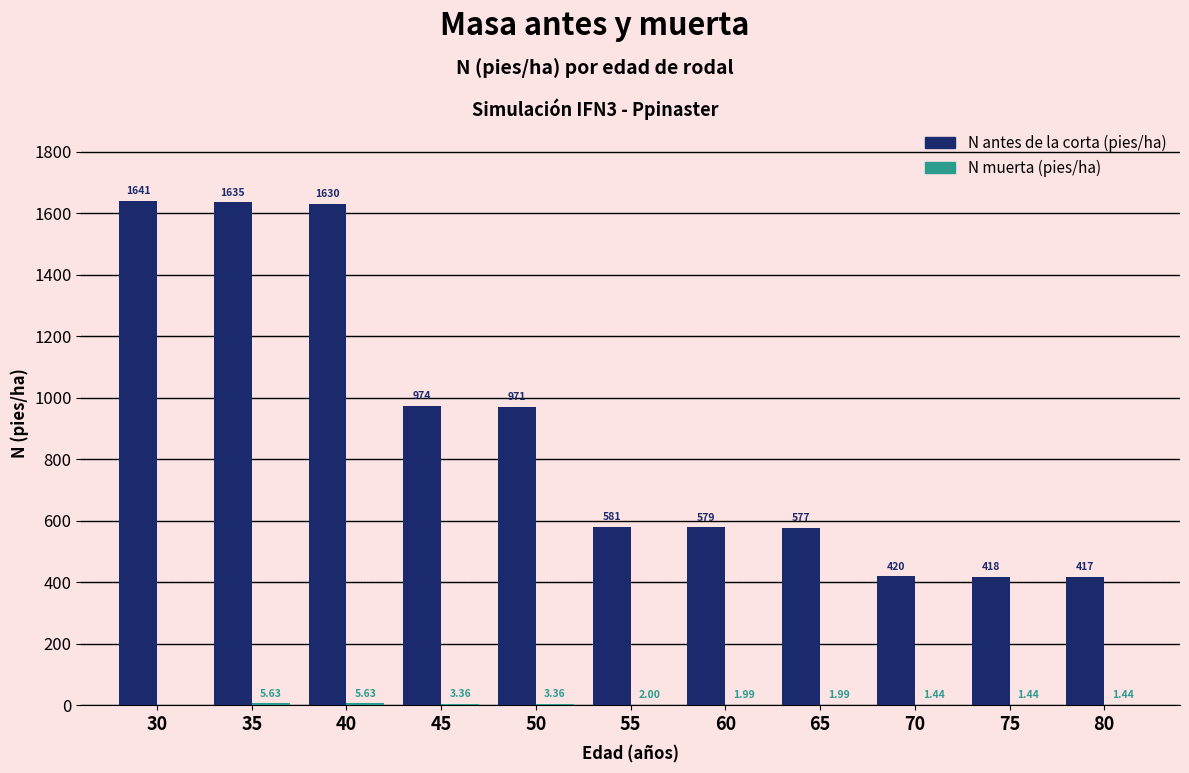

Which series changed the most between 35 and 75?

N antes de la corta (pies/ha)